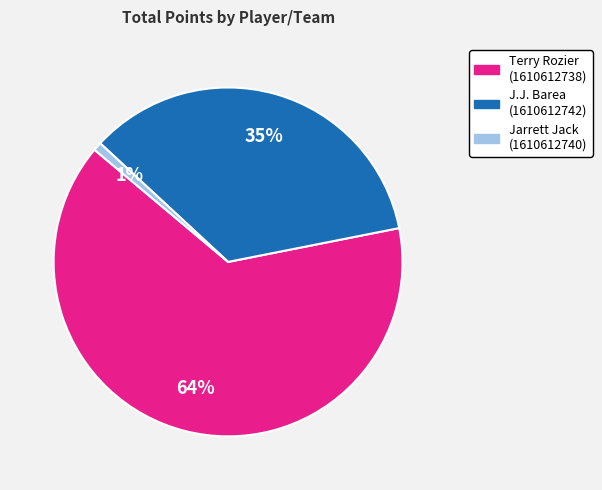

What is the largest slice in the pie chart?

Terry Rozier (1610612738)